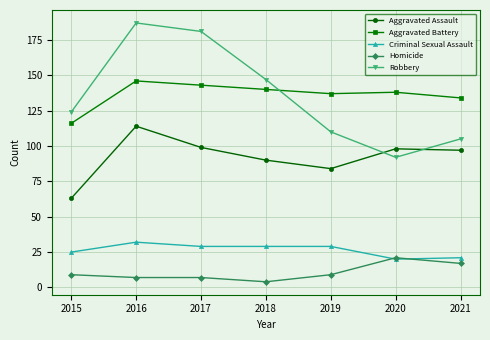

What is the minimum value for Robbery?

92